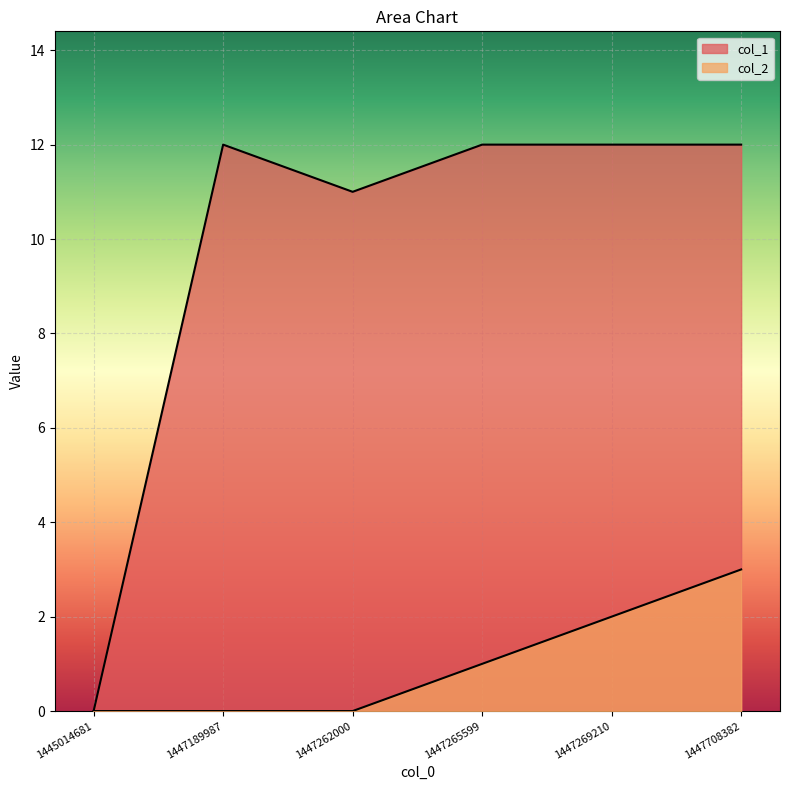

At which category is the sum across all series the highest?

1447708382